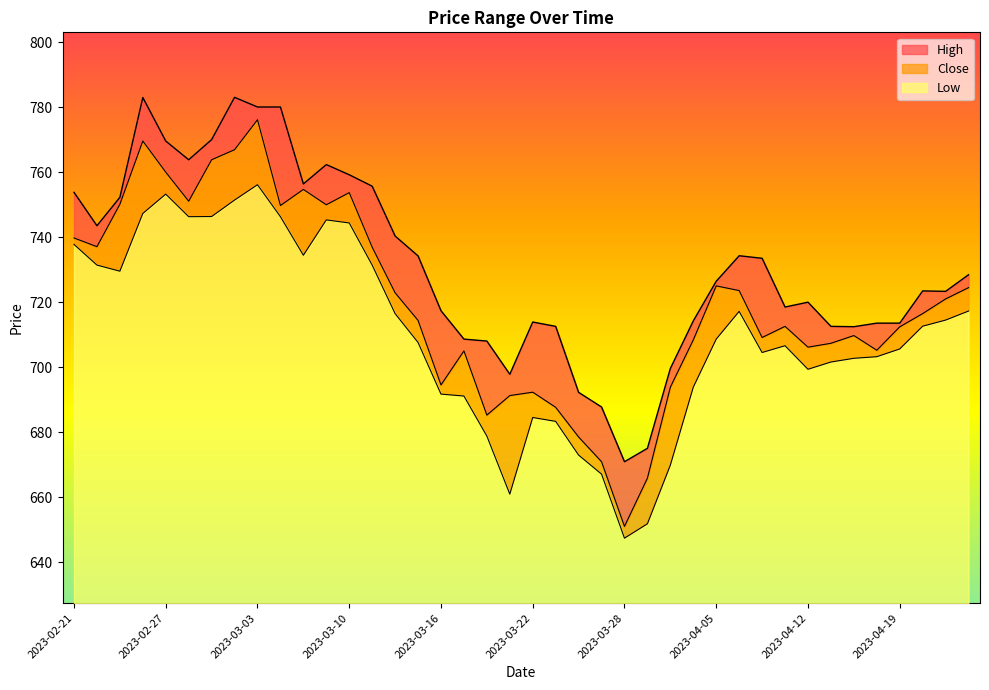

The value of Low at 2023-02-27 is 192.4. True or false?

False